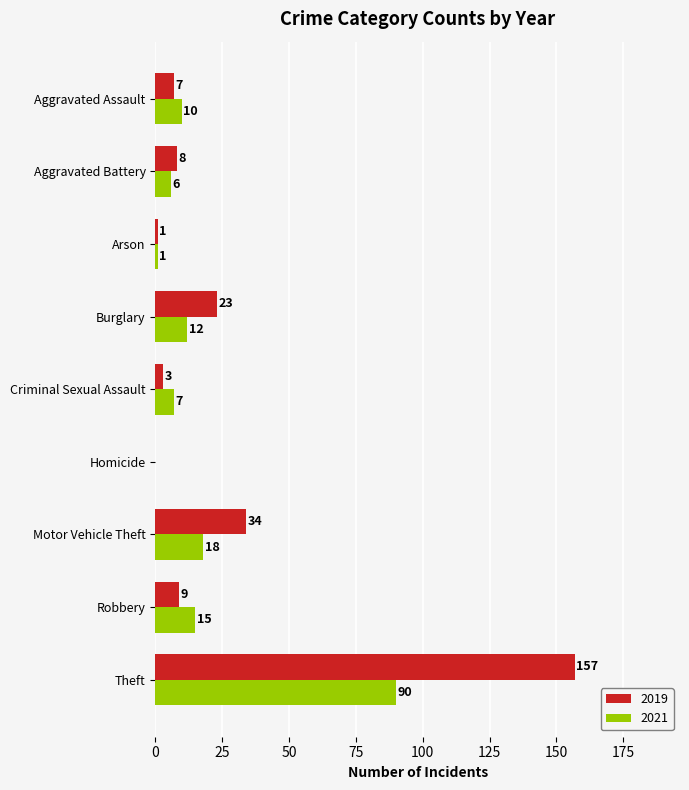

What are all the series names shown in the legend?

2019, 2021